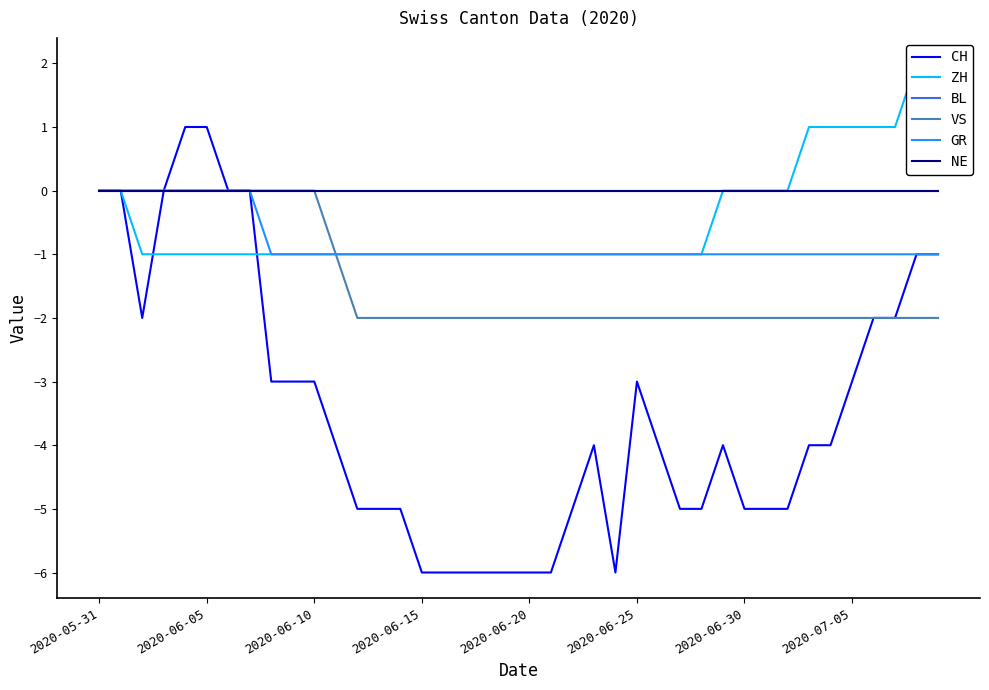

How many values in the GR series exceed -1?

8